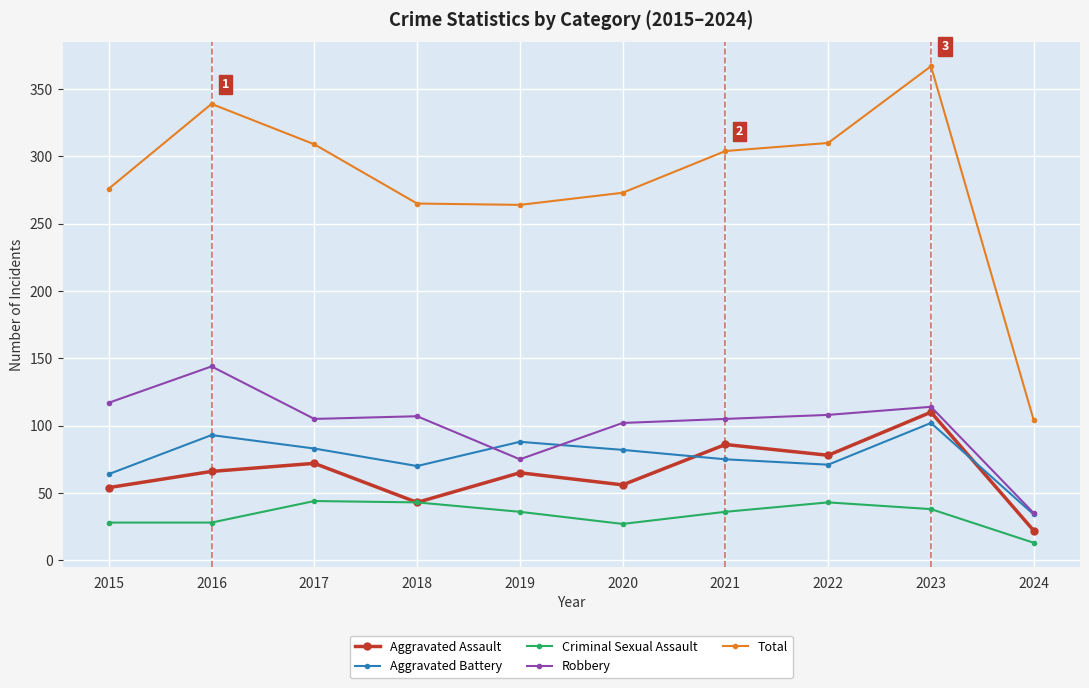

Is the value of Total at 2023 greater than the value of Aggravated Assault at 2024?

Yes